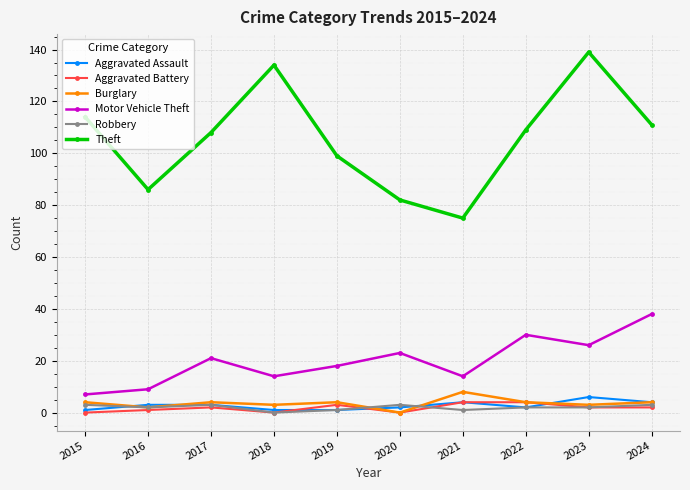

What is the difference between the second highest and minimum values in the Theft series?

59